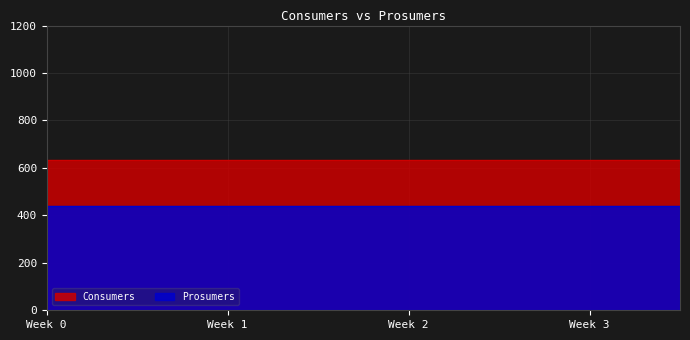

Which series has the widest spread of values?

Consumers